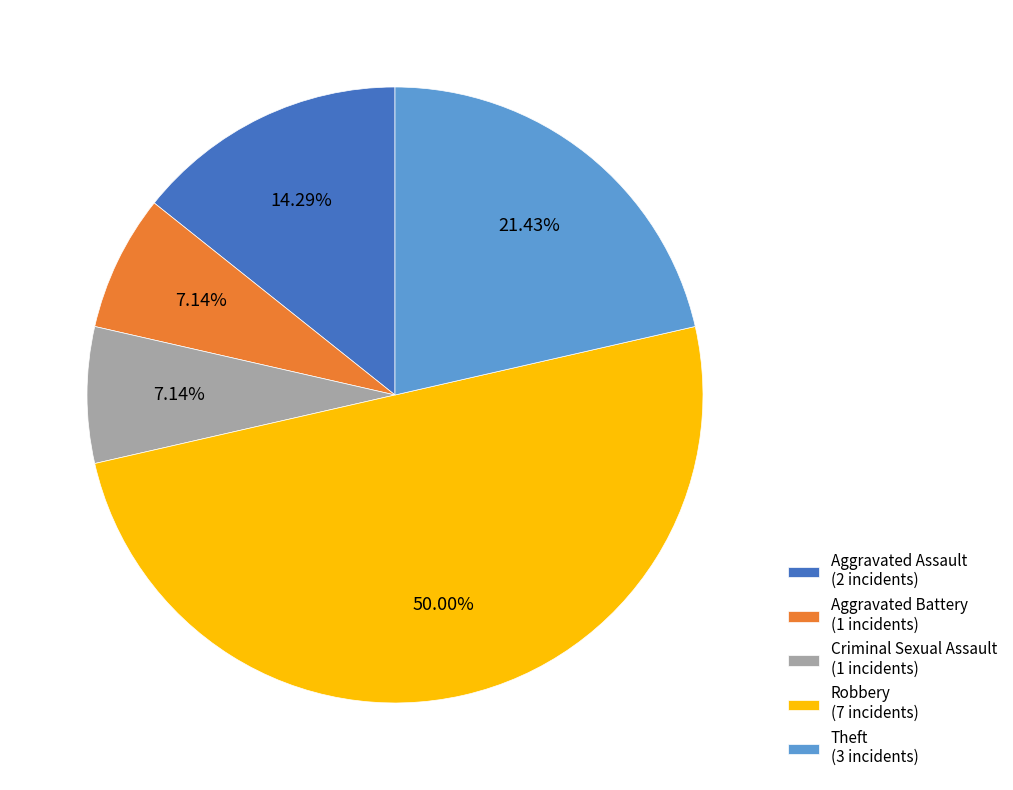

What is the ratio of the value at Aggravated Battery to the value at Aggravated Assault?

0.5